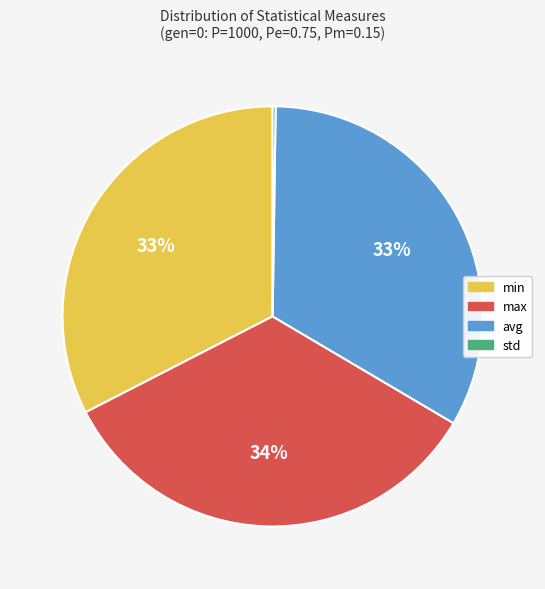

Is it true that min is 18% of the pie?

False